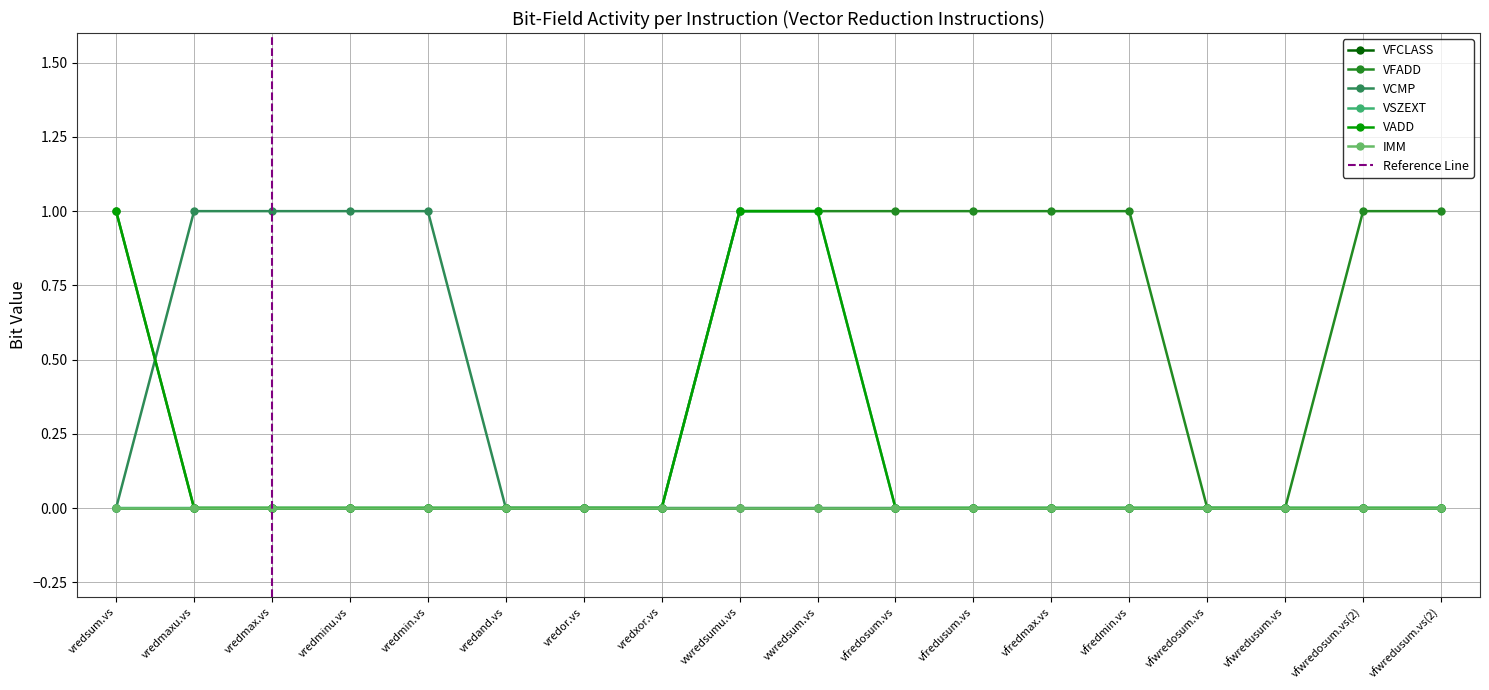

Reading left to right, what are all the values shown in this chart?

VFADD: 1	0	0	0	0	0	0	0	1	1	1	1	1	1	0	0	1	1
VCMP: 0	1	1	1	1	0	0	0	0	0	0	0	0	0	0	0	0	0
VSZEXT: 0	0	0	0	0	0	0	0	1	1	0	0	0	0	0	0	0	0
VADD: 1	0	0	0	0	0	0	0	1	1	0	0	0	0	0	0	0	0